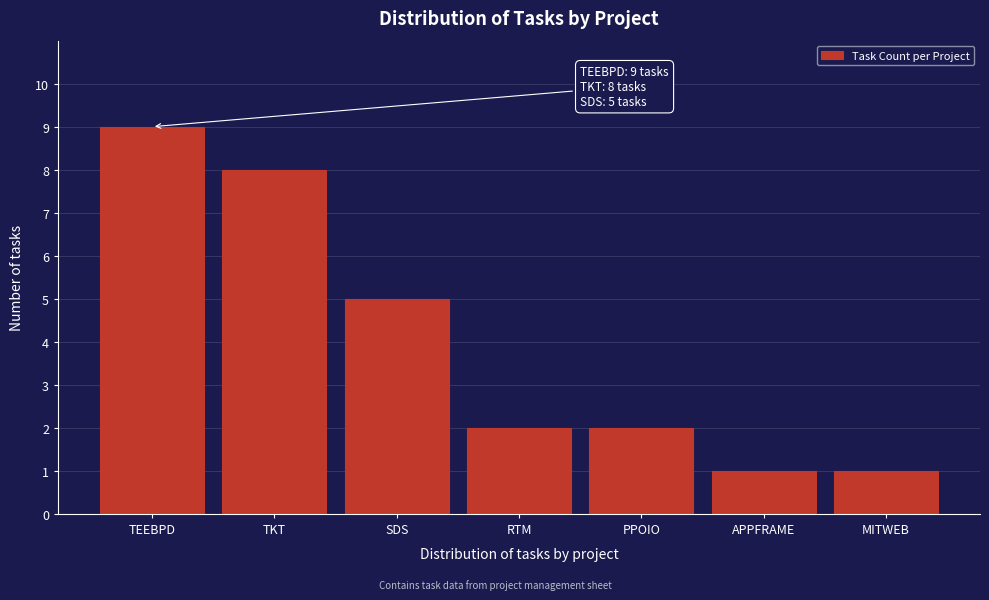

Reading left to right, transcribe all the data shown in this chart.

9	8	5	2	2	1	1